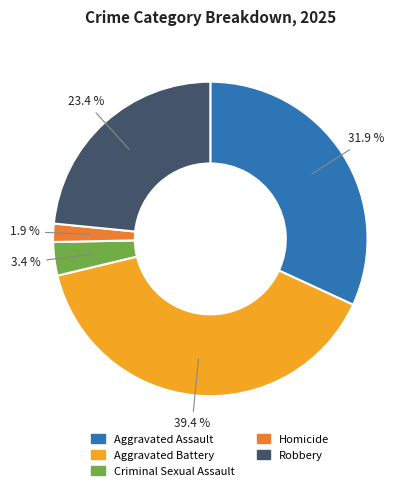

What is the smallest slice in the pie chart?

Homicide